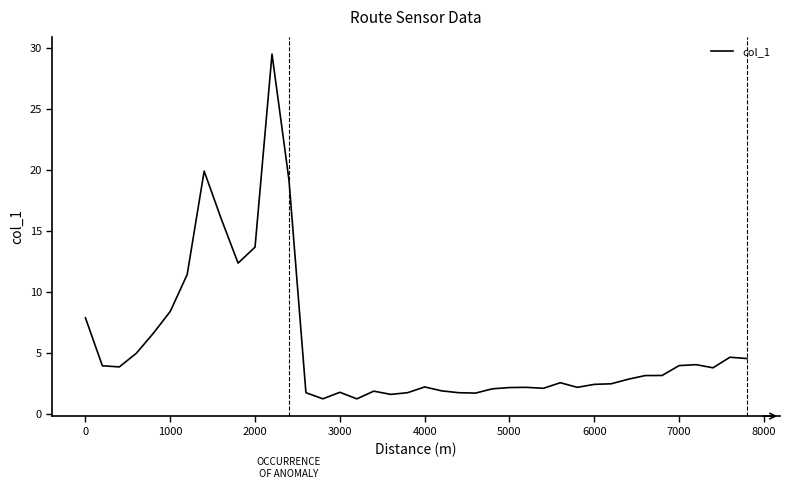

What is the maximum value shown in the chart?

29.5